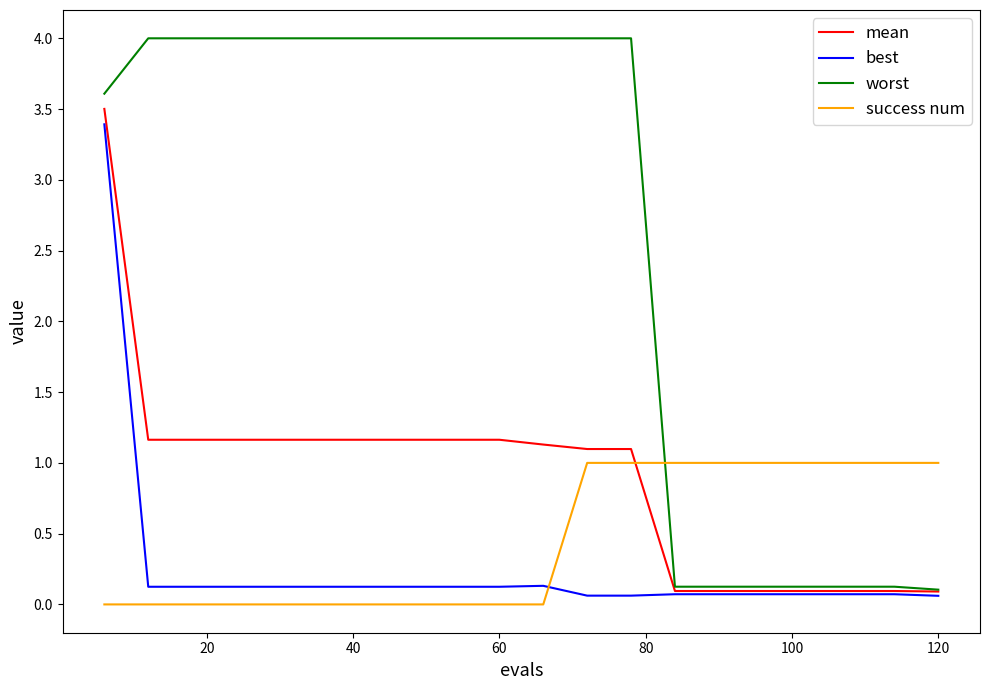

Which series ends up on top after the final intersection of success num and mean?

success num